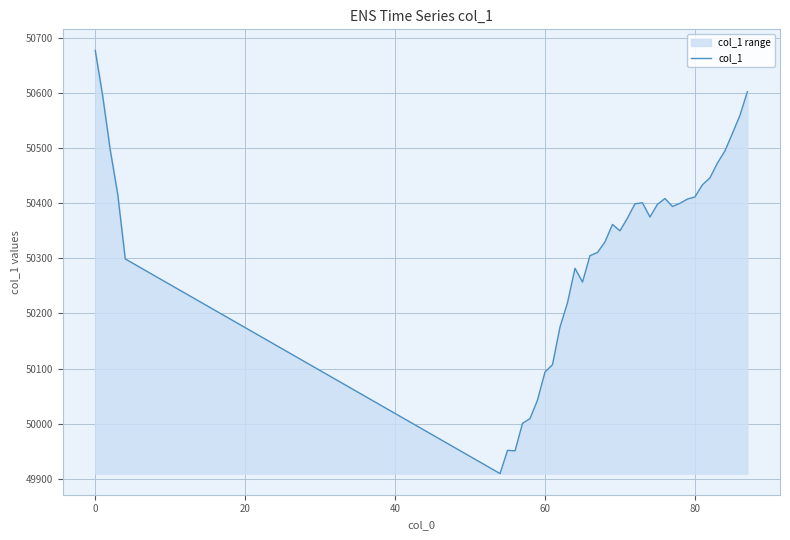

Reading right to left, extract all data points from this chart.

50602.5	50559.3	50526.7	50495.0	50472.9	50446.0	50433.6	50411.5	50407.7	50400.0	50394.2	50408.6	50398.0	50375.0	50400.9	50399.0	50373.1	50350.0	50361.6	50329.9	50310.7	50304.9	50256.9	50281.9	50219.5	50175.3	50107.2	50093.7	50042.8	50009.2	50000.6	49950.7	49951.6	49909.4	50299.0	50416.1	50496.6	50593.9	50677.3